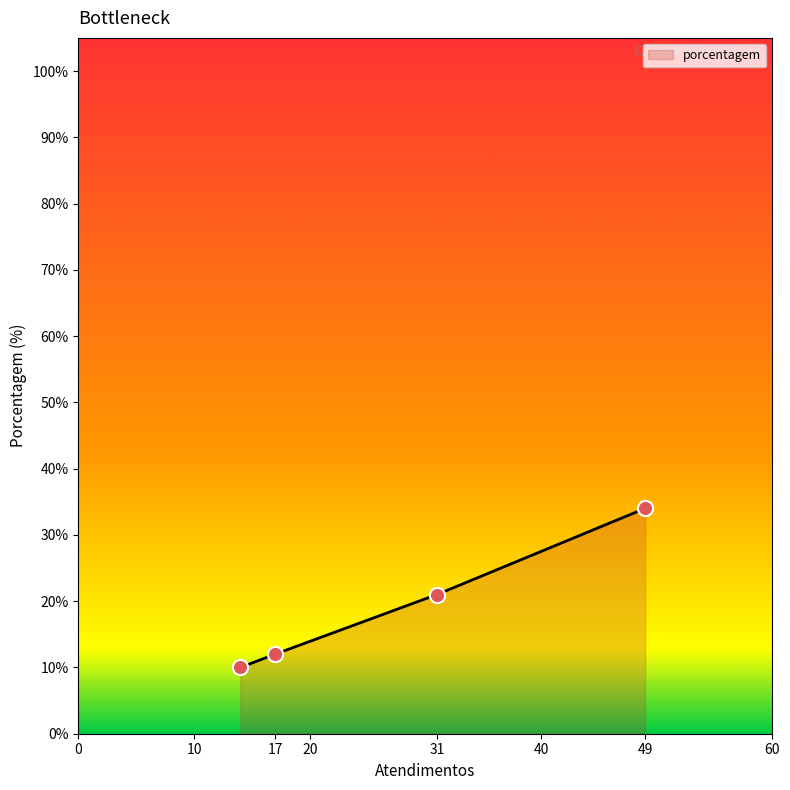

True or false: there are more than 0 points higher than both neighbors.

False